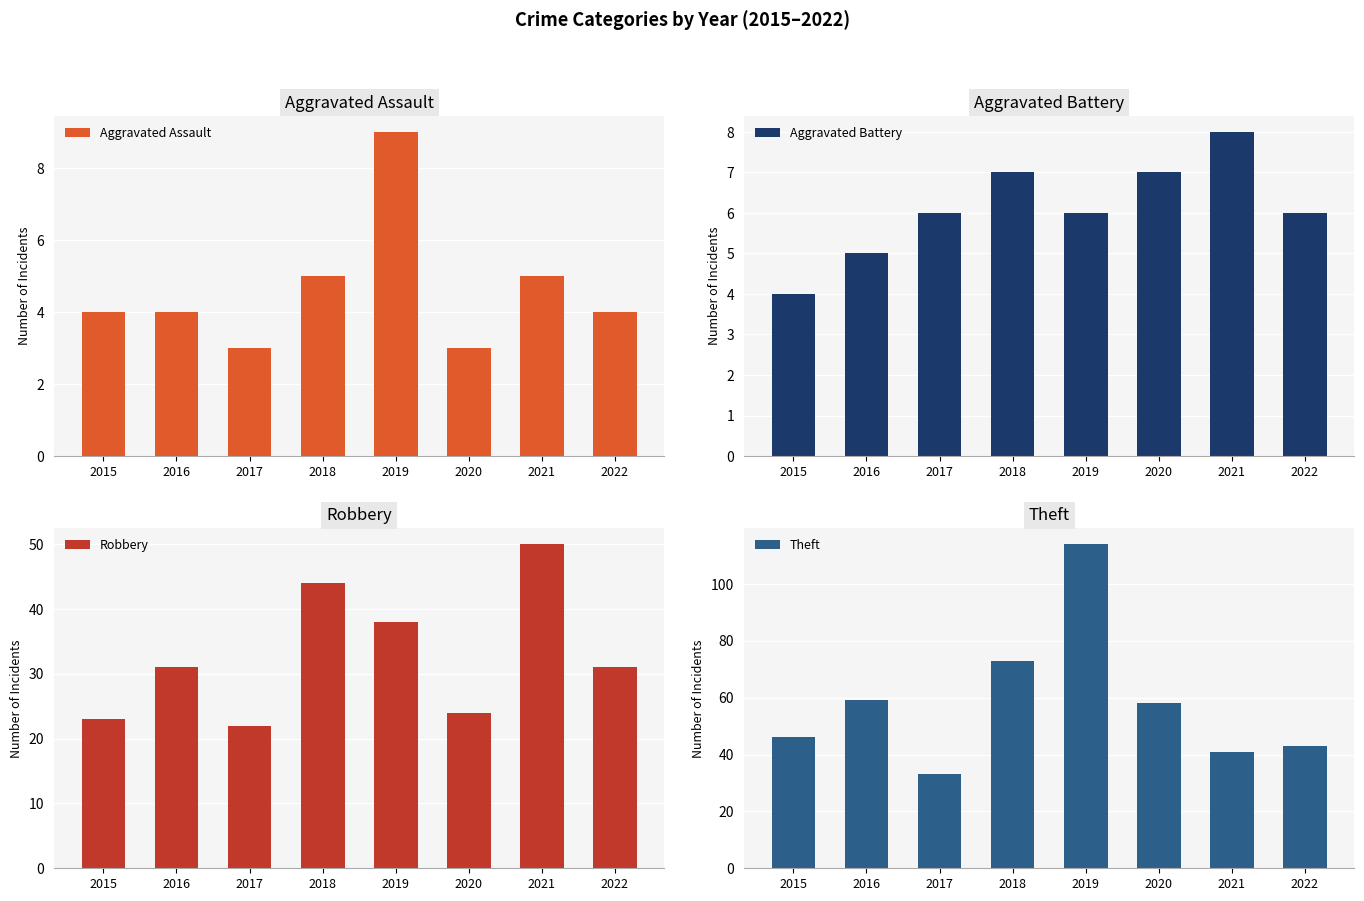

Is the value of Theft at 2019 greater than the value of Aggravated Assault at 2018?

Yes